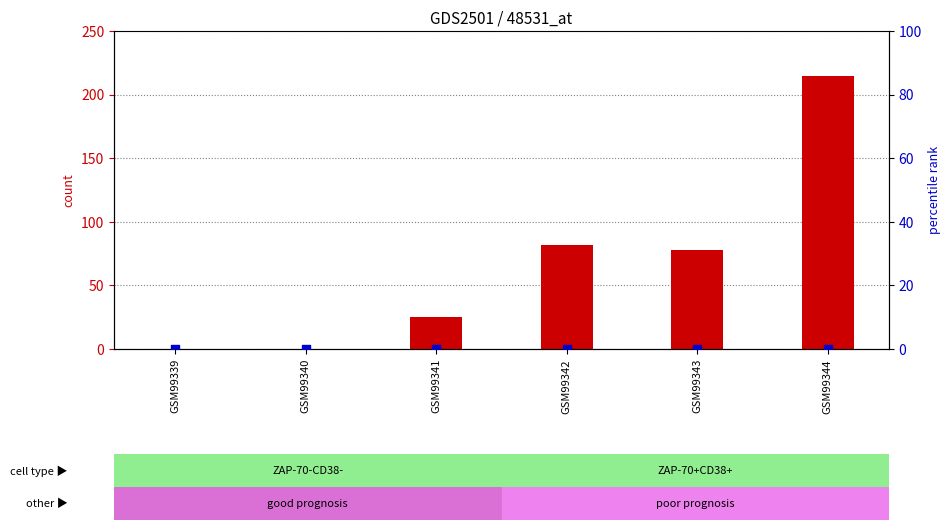

Is the value of percentile rank within the sample at GSM99339 greater than the value of count at GSM99340?

No